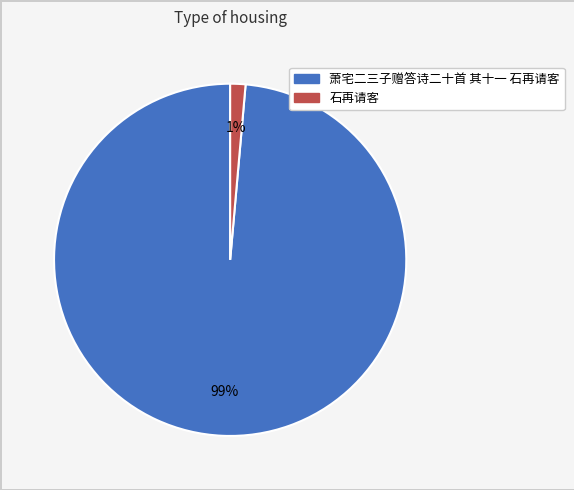

Rank the categories by value from highest to lowest.

萧宅二三子赠答诗二十首 其十一 石再请客, 石再请客